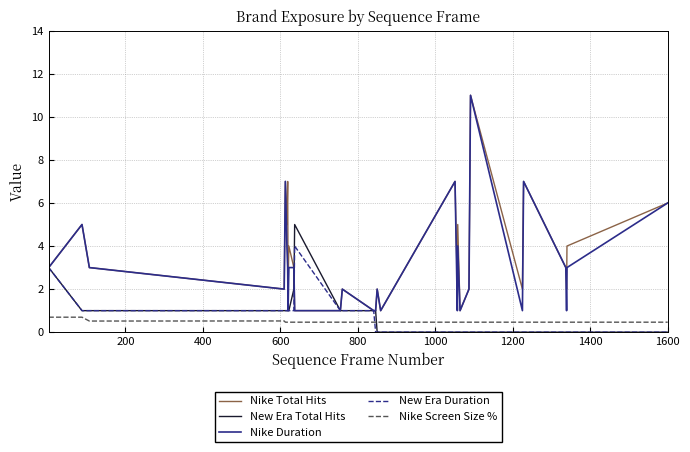

Reading right to left, extract all data points from this chart.

Nike Total Hits: 6.0	4.0	2.0	3.0	7.0	4.0	2.0	11.0	2.0	1.0	5.0	2.0	7.0	1.0	2.0	1.0	1.0	2.0	1.0	1.0	3.0	4.0	2.0	7.0	5.0	7.0	2.0	3.0	5.0	3.0
New Era Total Hits: 0.0	0.0	0.0	0.0	0.0	0.0	0.0	0.0	0.0	0.0	0.0	0.0	0.0	0.0	0.0	1.0	1.0	1.0	1.0	5.0	2.0	1.0	1.0	1.0	1.0	1.0	1.0	1.0	1.0	3.0
Nike Duration: 6.0	3.0	1.0	3.0	7.0	3.0	1.0	11.0	2.0	1.0	4.0	1.0	7.0	1.0	2.0	1.0	1.0	2.0	1.0	1.0	3.0	3.0	1.0	3.0	4.0	7.0	2.0	3.0	5.0	3.0
New Era Duration: 0.0	0.0	0.0	0.0	0.0	0.0	0.0	0.0	0.0	0.0	0.0	0.0	0.0	0.0	0.0	0.0	1.0	1.0	1.0	4.0	1.0	1.0	1.0	1.0	1.0	1.0	1.0	1.0	1.0	3.0
Nike Screen Size %: 0.5	0.5	0.5	0.5	0.5	0.5	0.5	0.5	0.5	0.5	0.5	0.5	0.5	0.5	0.5	0.5	0.5	0.5	0.5	0.5	0.5	0.5	0.5	0.5	0.5	0.5	0.5	0.5	0.7	0.7